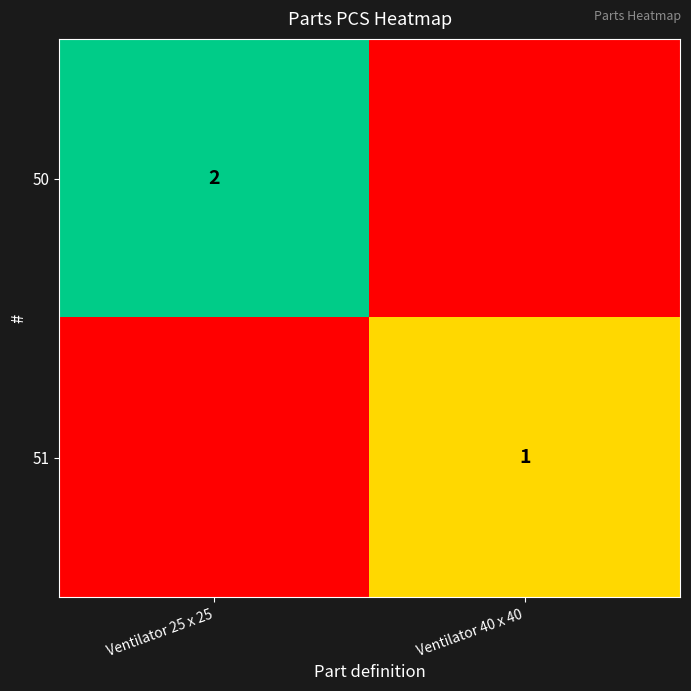

True or false: 50 has a value of 2 at Ventilator 25 x 25.

True